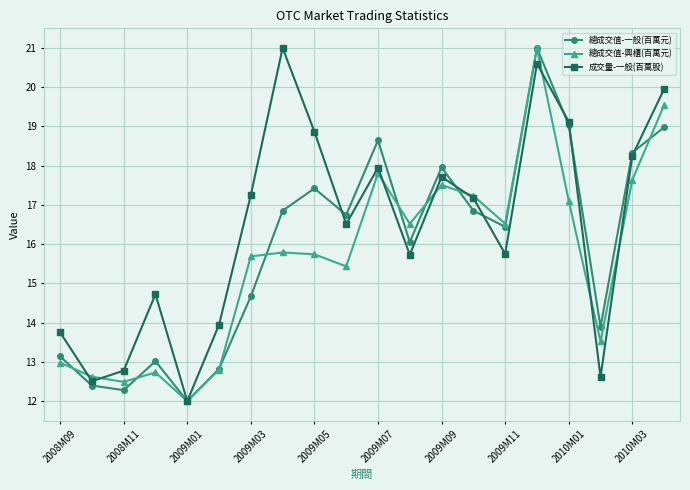

In 成交量-一般(百萬股), how many points are higher than both neighbors (excluding endpoints)?

5